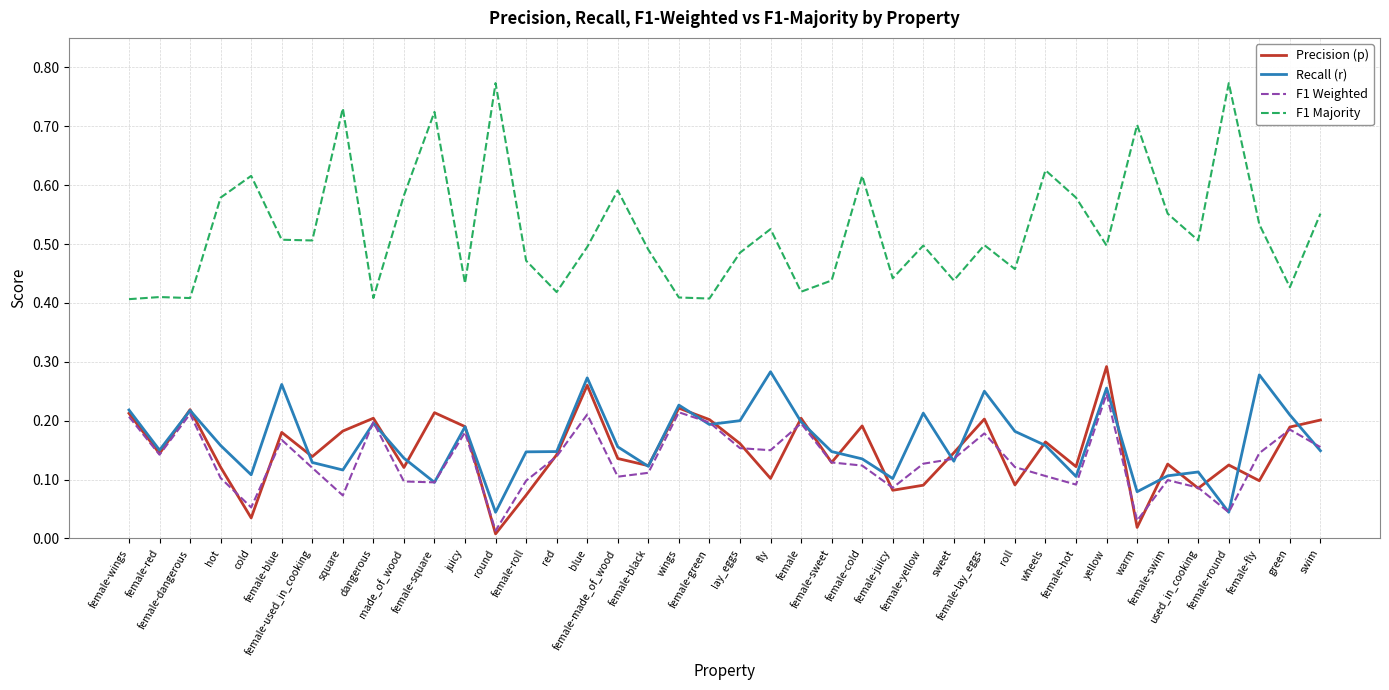

Which series has the largest total across all categories?

F1 Majority